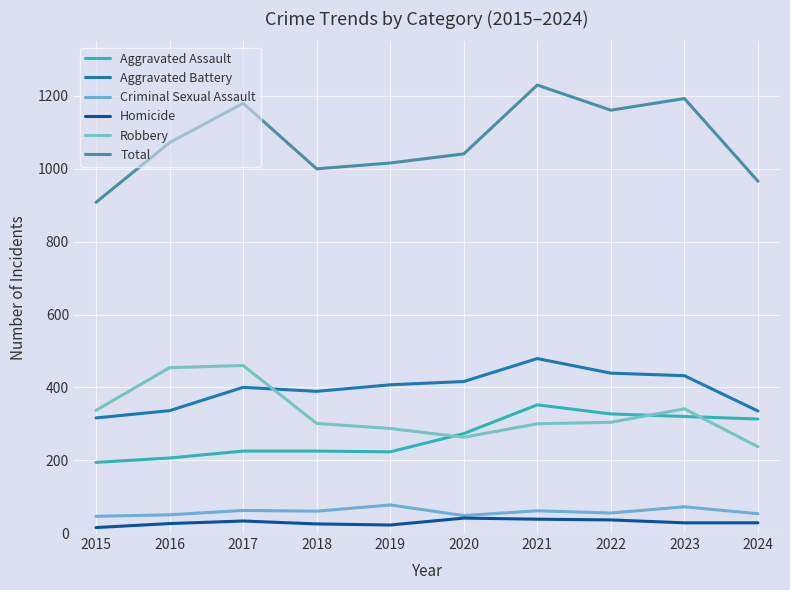

What is the difference between the Aggravated Battery values at 2023 and 2021?

47